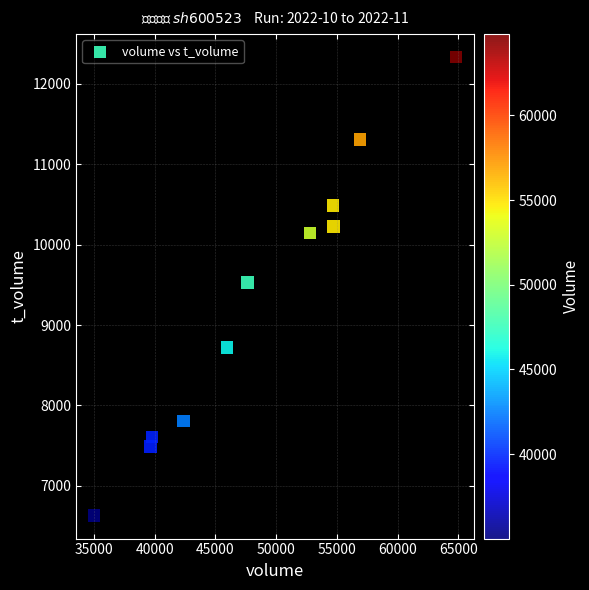

What is the range of Y values (max minus min)?

5703